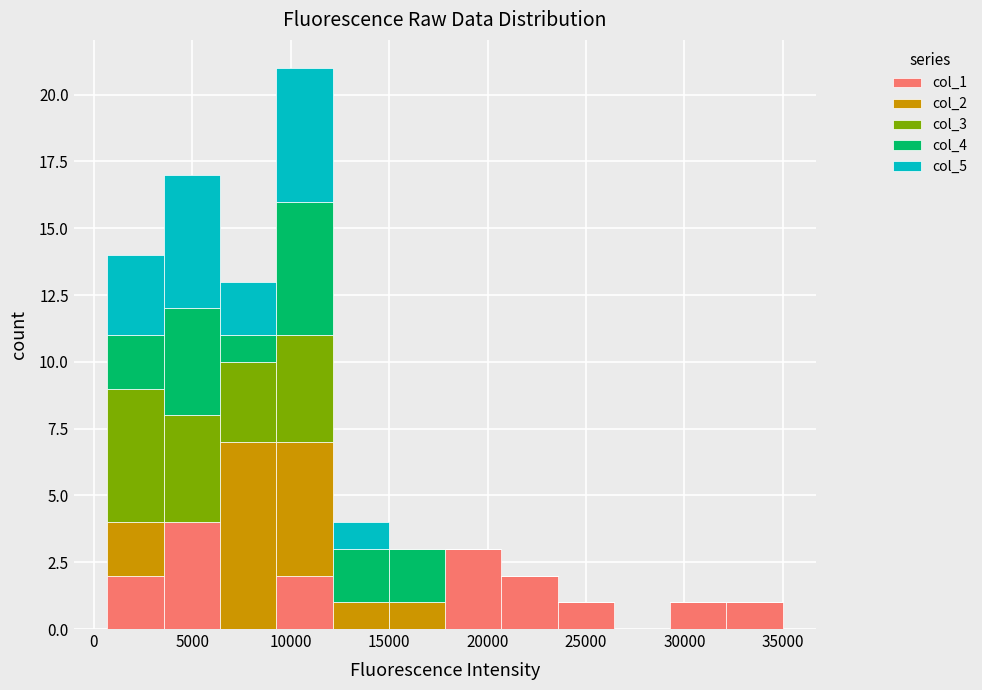

Reading left to right, list every stacked bar in this chart as the range it spans on the x-axis followed by its total height. Neither the bar edges nor the heights are printed on the chart, so give them approximately, as read against the axes.

500 to 3500: 14
3500 to 6500: 17
6500 to 9500: 13
9500 to 12000: 21
12000 to 15000: 4
15000 to 18000: 3
18000 to 20500: 3
20500 to 23500: 2
23500 to 26500: 1
26500 to 29500: 0
29500 to 32000: 1
32000 to 35000: 1